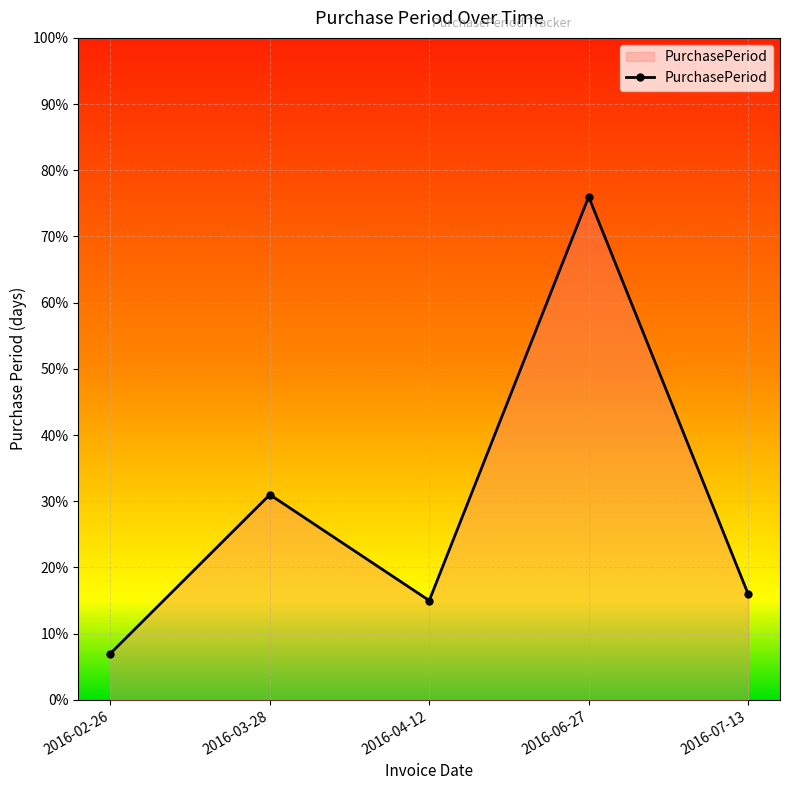

Reading left to right, transcribe all the data shown in this chart.

2016-02-26=7	2016-03-28=31	2016-04-12=15	2016-06-27=76	2016-07-13=16